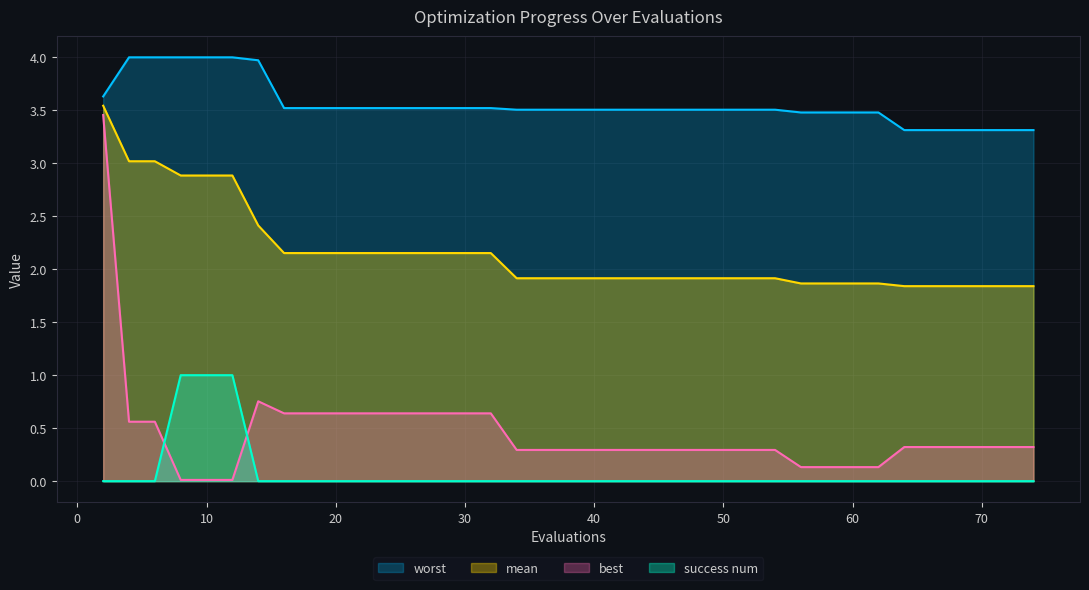

Where do success num and best first cross each other?

6 and 8